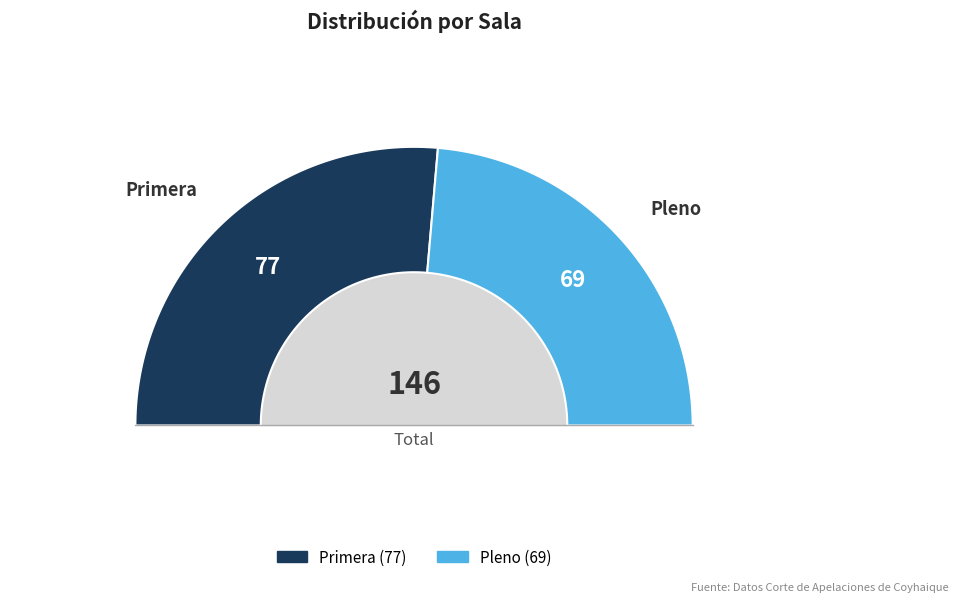

How many segments does this pie chart have?

2